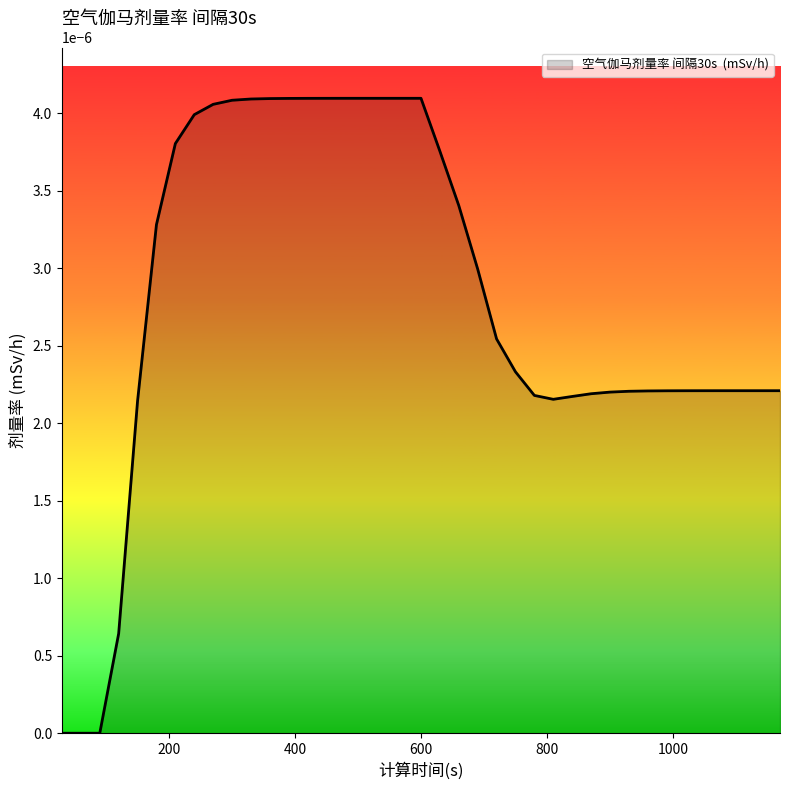

Where is the data nearest to the value 0?

30